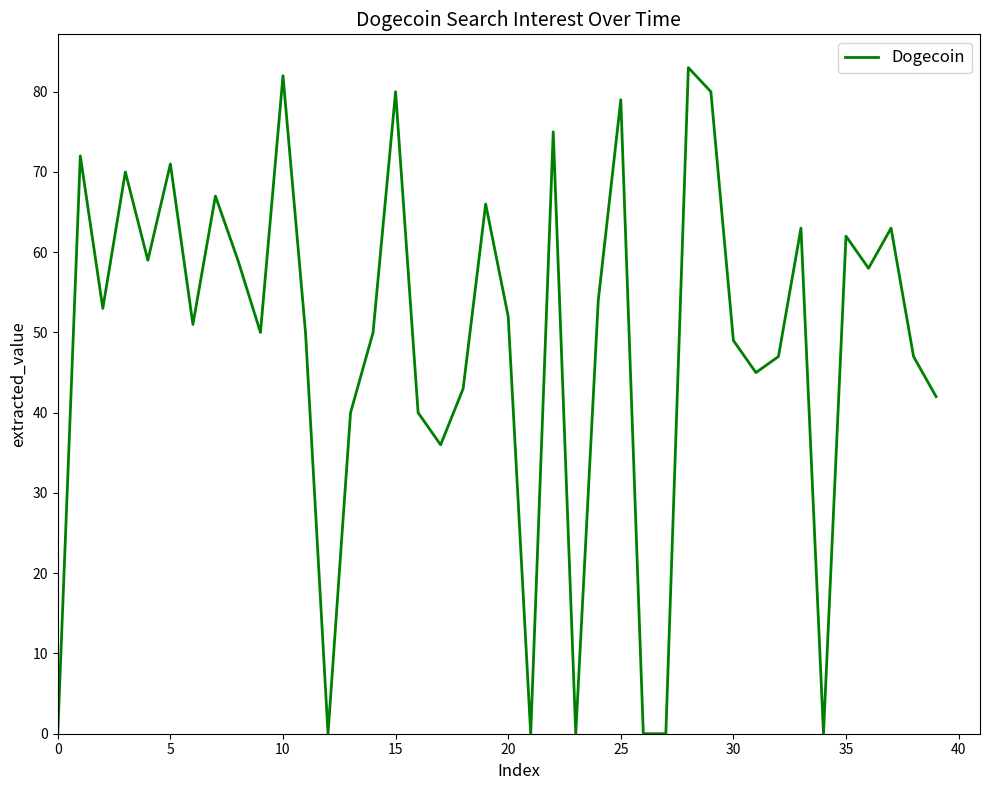

What is the difference between the maximum and minimum values?

83